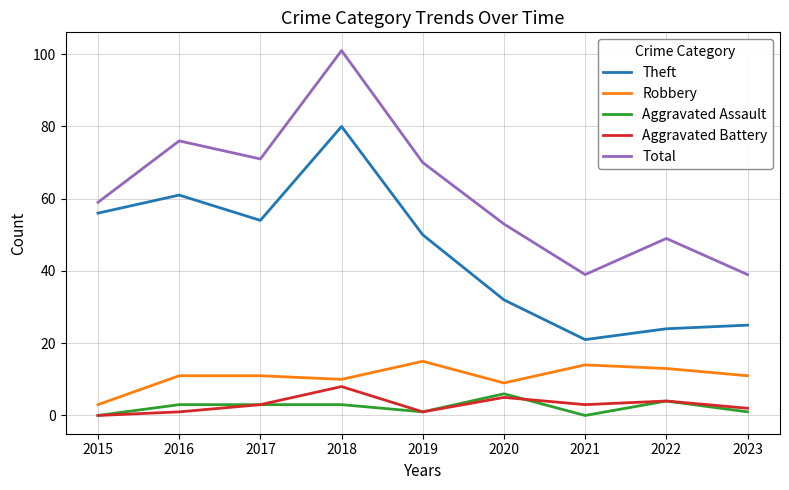

How many values in the Aggravated Battery series are below 3?

4